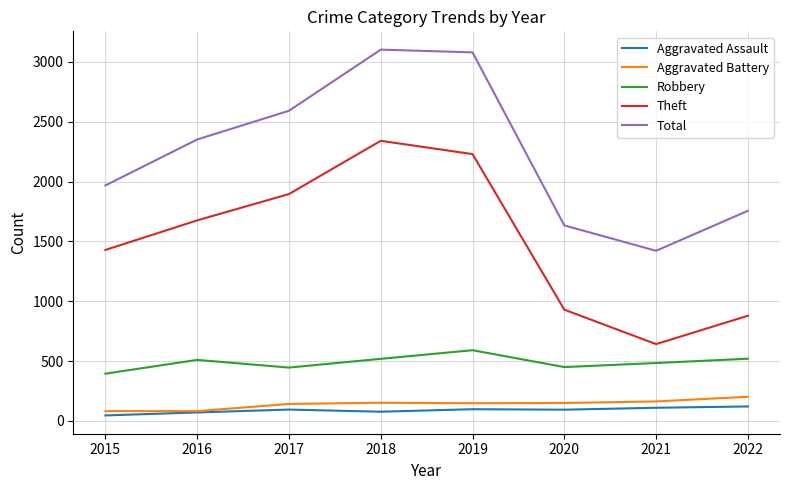

The Theft series shows 1429 at 2015. True or false?

True